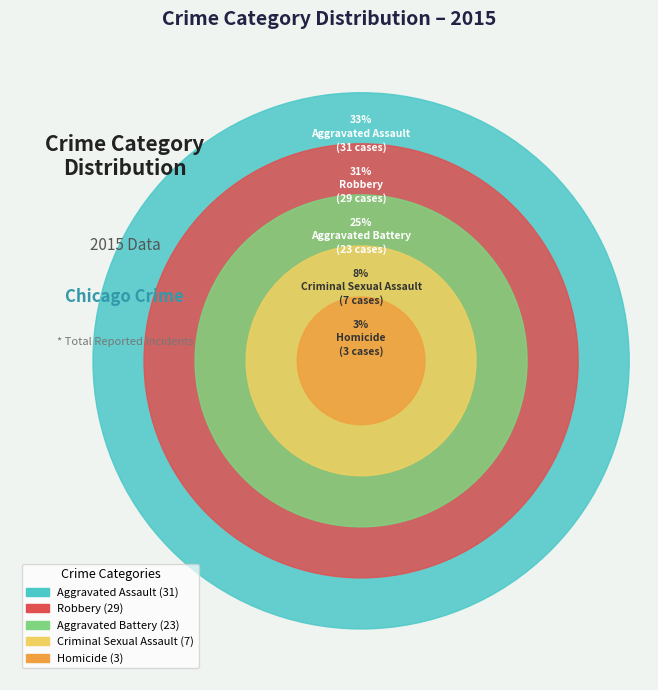

To the nearest percent, what percentage of the pie is Robbery?

31%